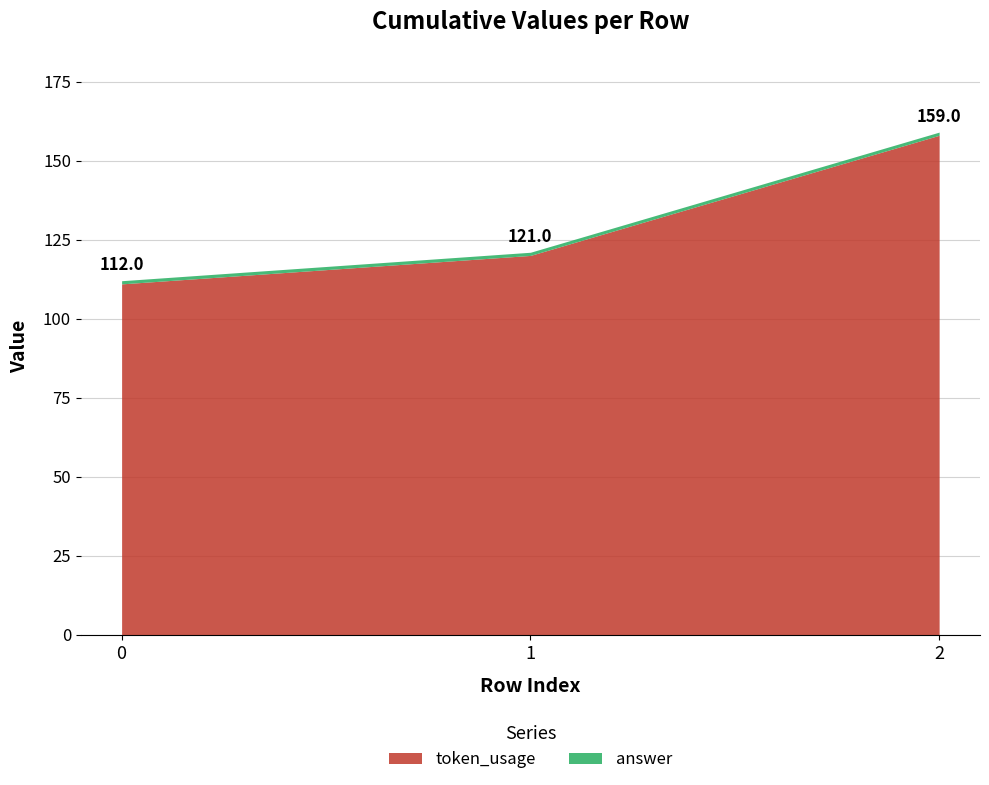

What is the smallest value displayed?

1